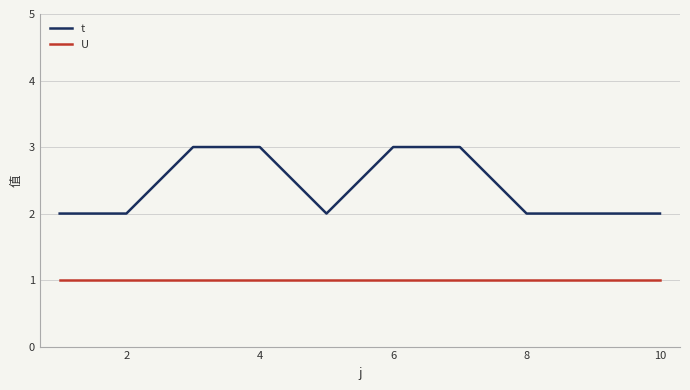

What is the maximum value shown in the chart?

3